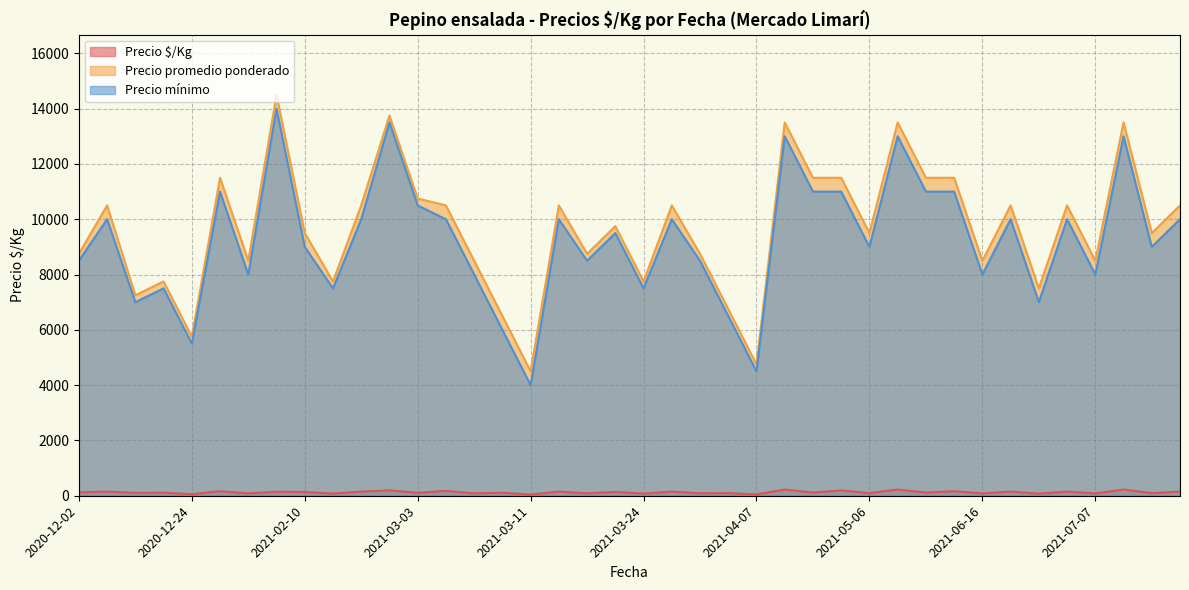

Is it true that Precio $/Kg equals 56 at 2021-03-18?

False